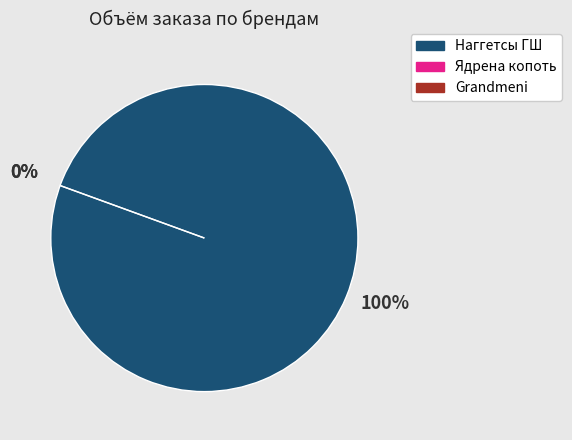

To the nearest percent, what is the difference between the largest and smallest slice percentages?

100%